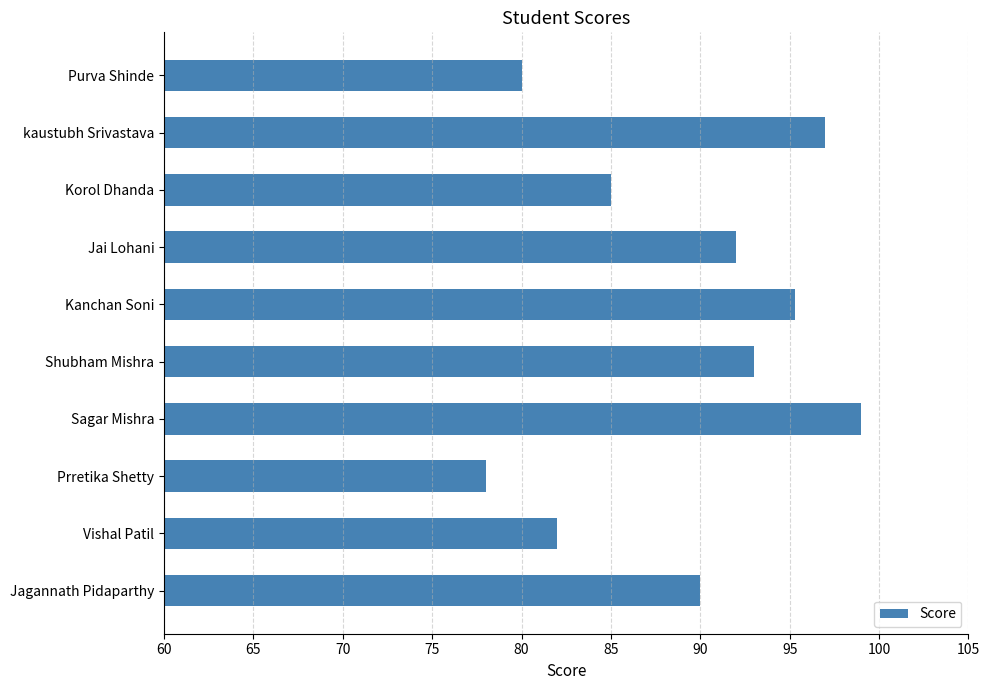

What is the change in value from Vishal Patil to kaustubh Srivastava?

+15.0